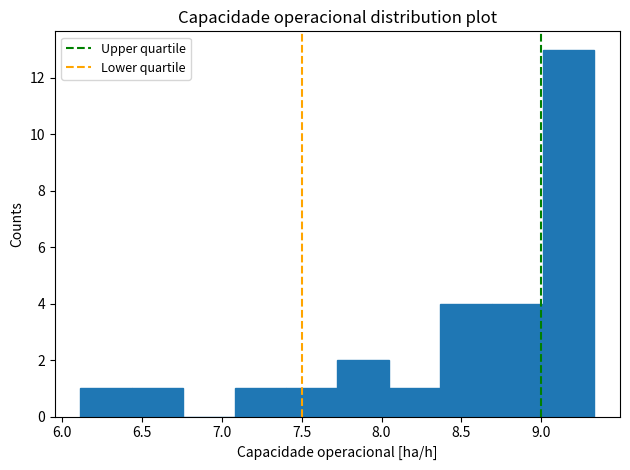

Reading left to right, list every bar in this chart as the range it spans on the x-axis followed by its height. Neither the bar edges nor the heights are printed on the chart, so give them approximately, as read against the axes.

6.10 to 6.45: 1
6.45 to 6.75: 1
6.75 to 7.10: 0
7.10 to 7.40: 1
7.40 to 7.70: 1
7.70 to 8.05: 2
8.05 to 8.35: 1
8.35 to 8.70: 4
8.70 to 9.00: 4
9.00 to 9.35: 13